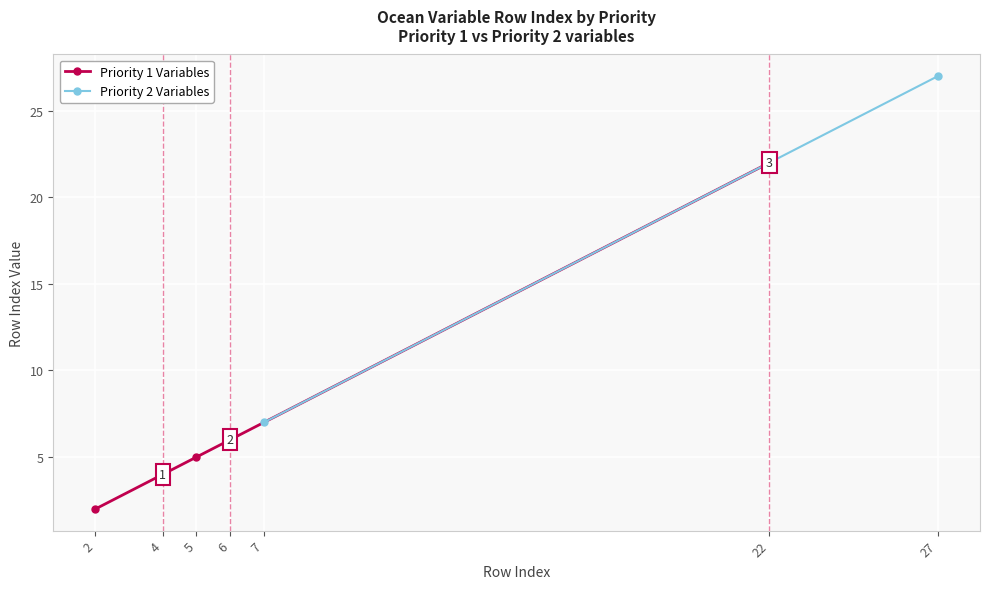

Rank the categories by Priority 1 Variables value from lowest to highest.

2, 4, 5, 6, 22